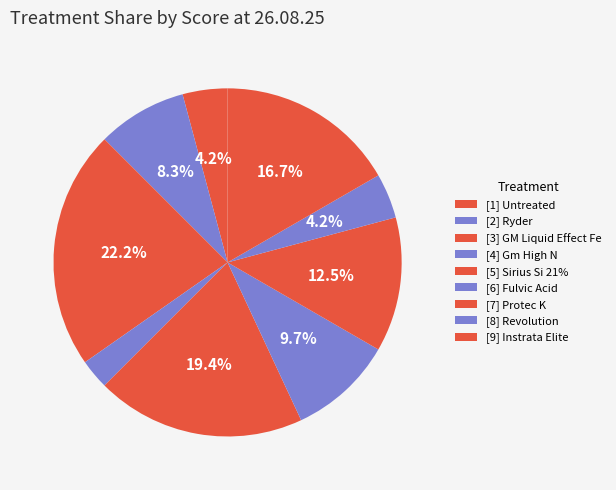

To the nearest percent, what is the average slice percentage?

11%